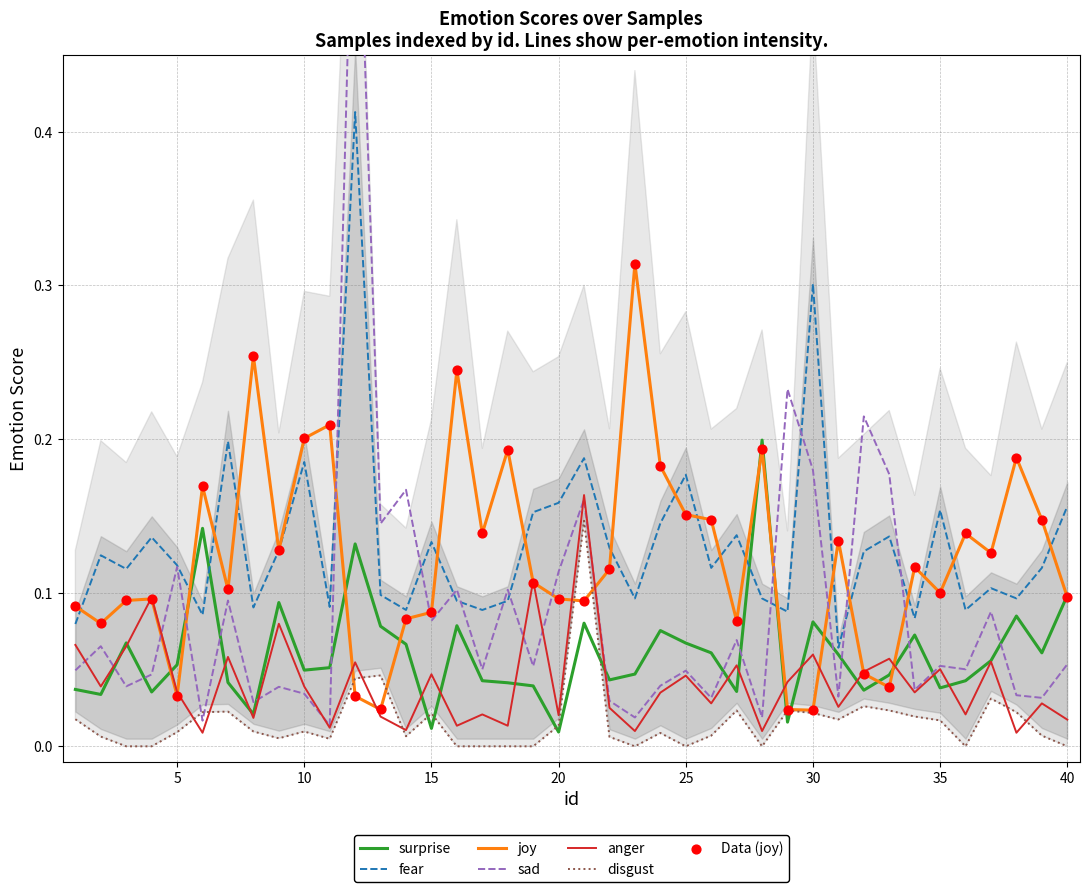

Which series has the largest total across all categories?

fear